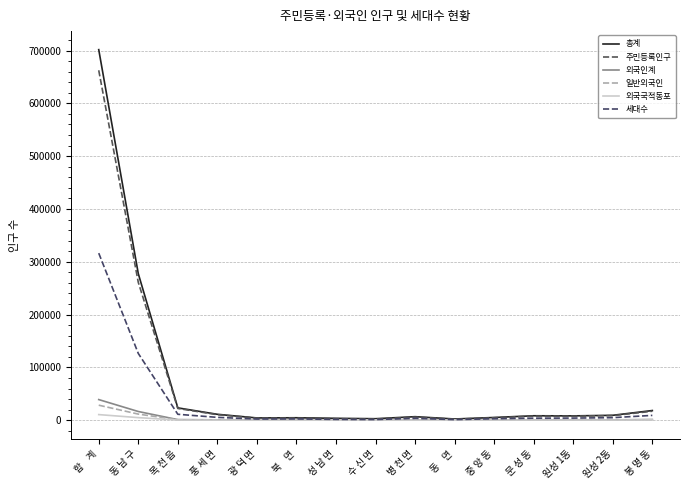

What is the difference between the maximum and minimum values in the 외국인계 series?

38786